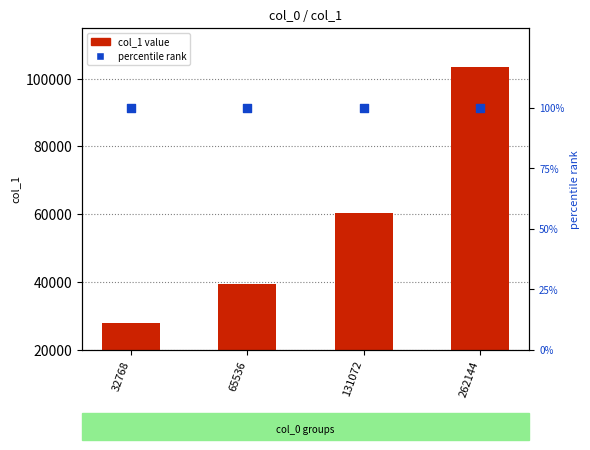

What are all the series names shown in the legend?

col_1 value, percentile rank